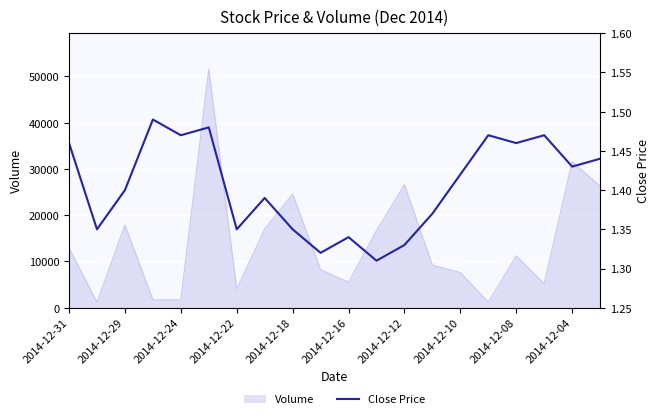

What is the highest value of the Volume series?

51600